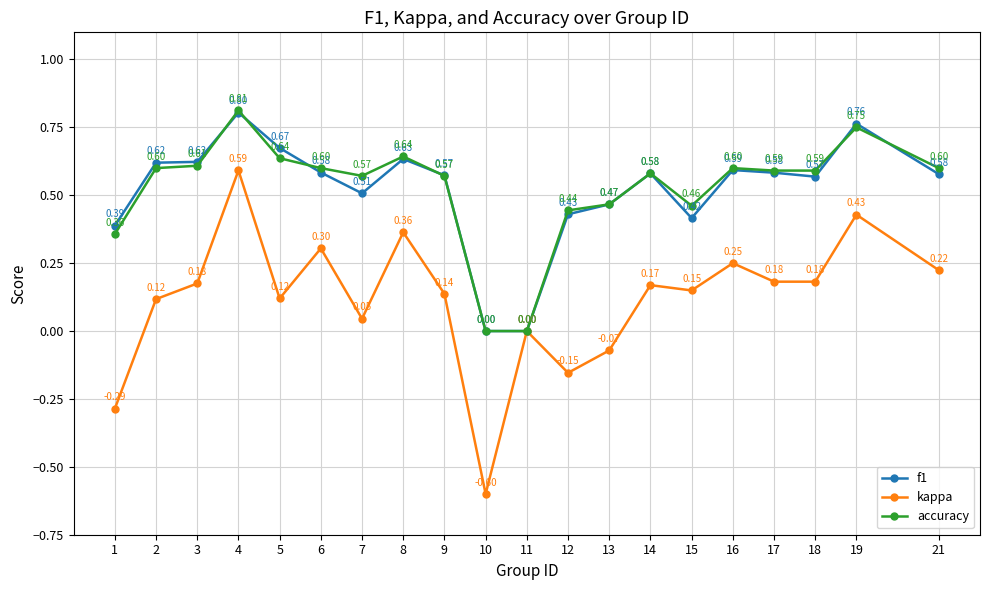

At 3, list the series in order from smallest to largest.

kappa, accuracy, f1